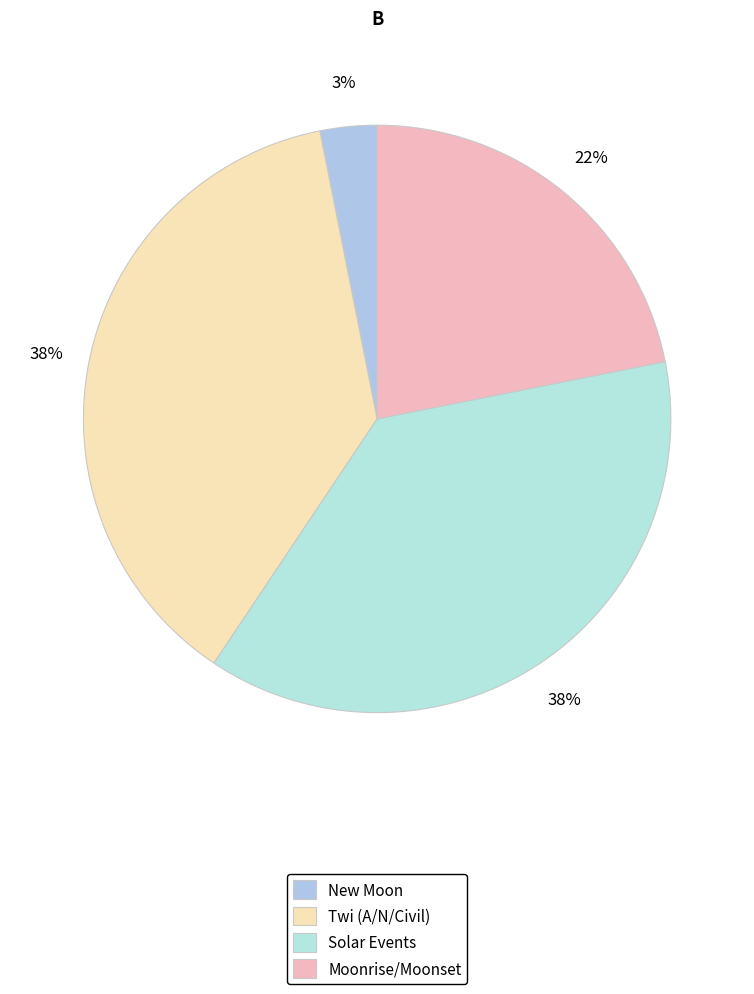

How many slices are in this pie chart?

4